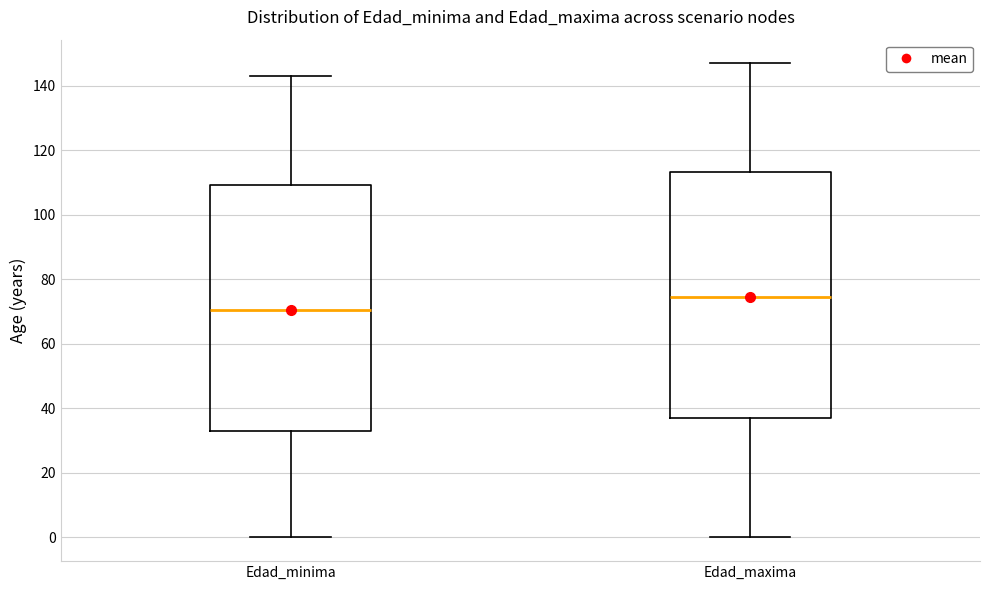

Where is the lower edge of the box for Edad_maxima on the y-axis? The values are not printed on the chart, so give them approximately, as read against the axis.

38